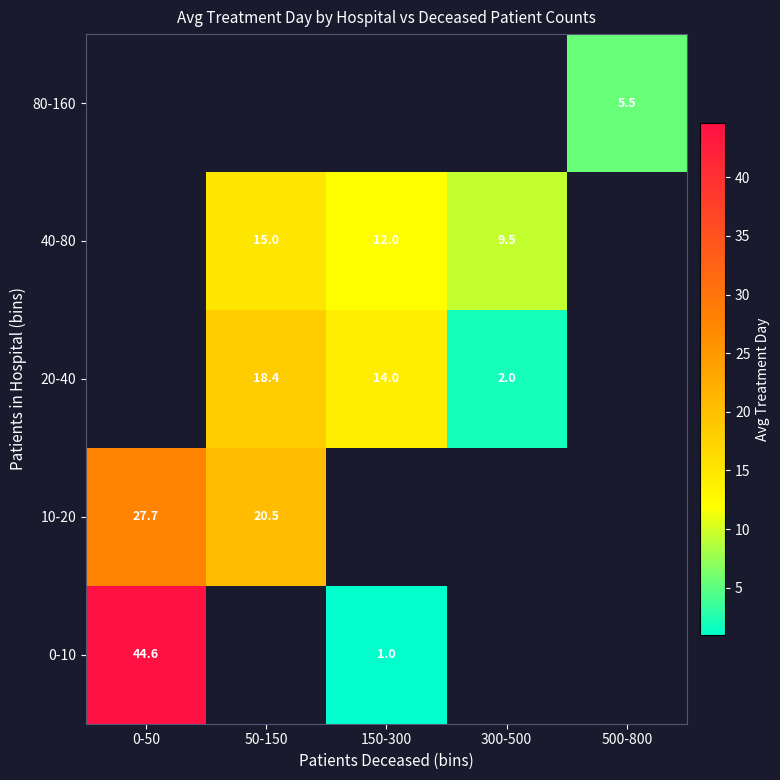

Is it true that 10-20 equals 40.2 at 0-50?

False